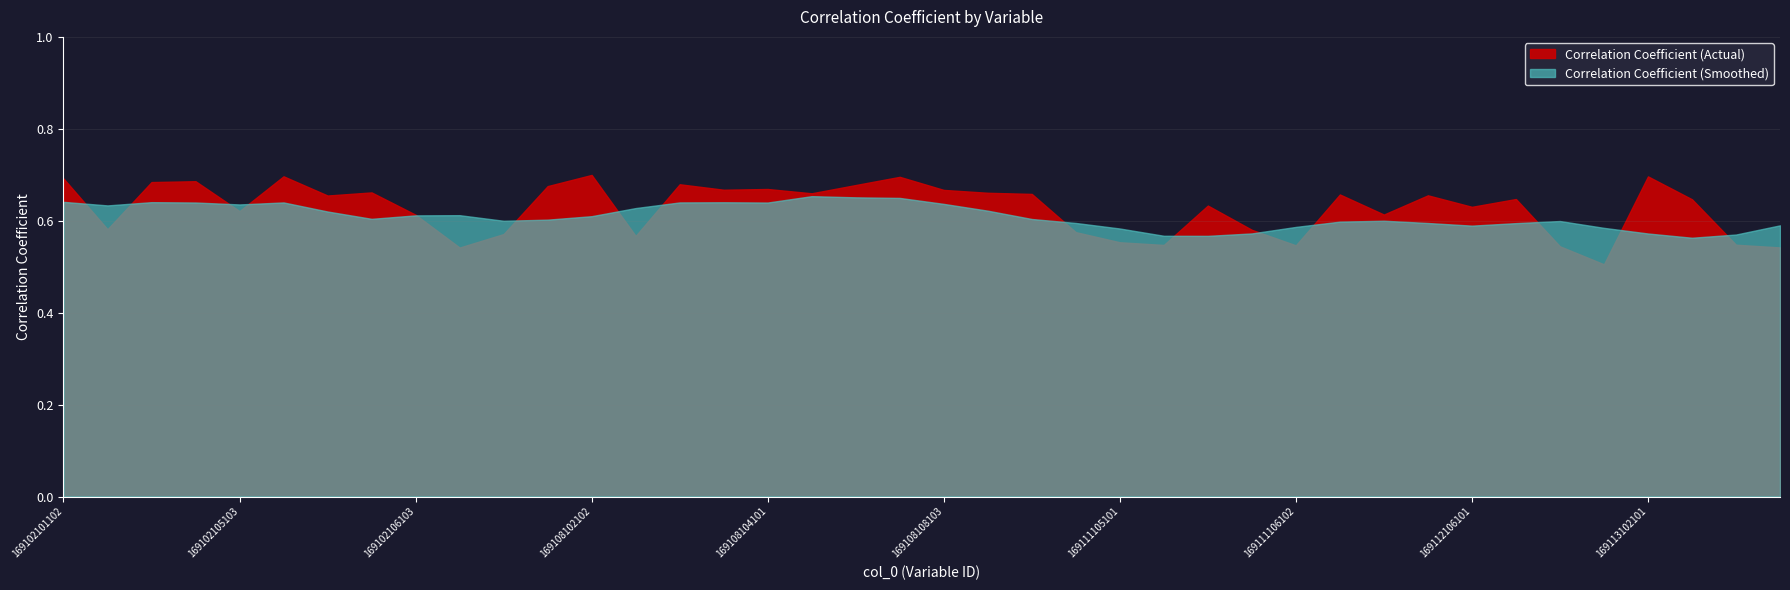

Rank the categories by value from lowest to highest.

169112112101, 169102106104, 169113103102, 169112111104, 169111106102, 169111105102, 169113102103, 169111105101, 169108102104, 169105110104, 169109103104, 169111106101, 169102101104, 169102106103, 169112103104, 169102105103, 169112106101, 169111105103, 169113102102, 169112106102, 169102106101, 169112104103, 169112103103, 169109103102, 169108104102, 169109102104, 169102106102, 169108108103, 169108103103, 169108104101, 169105112103, 169108104104, 169108103102, 169102105101, 169102105102, 169102101102, 169108106103, 169113102101, 169102105104, 169108102102